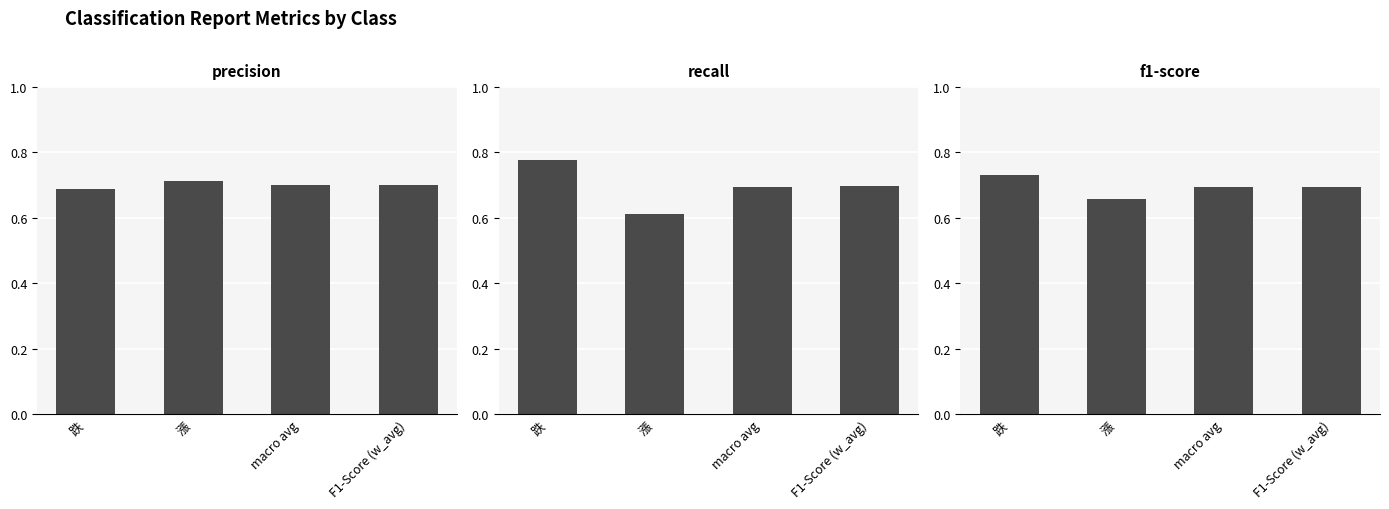

Count the recall values in the range 0 to 1.

4